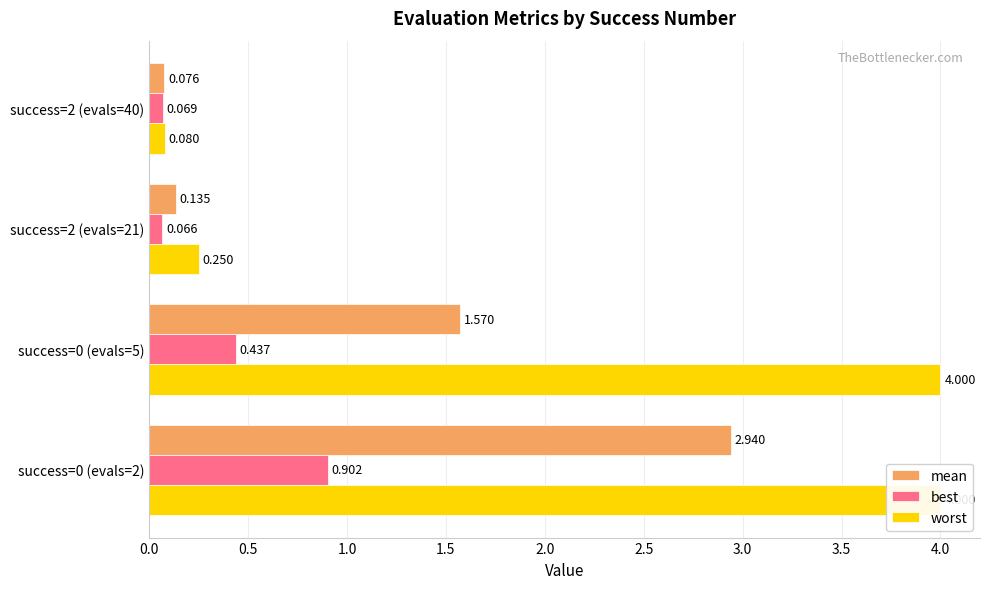

How many groups of bars are there?

4